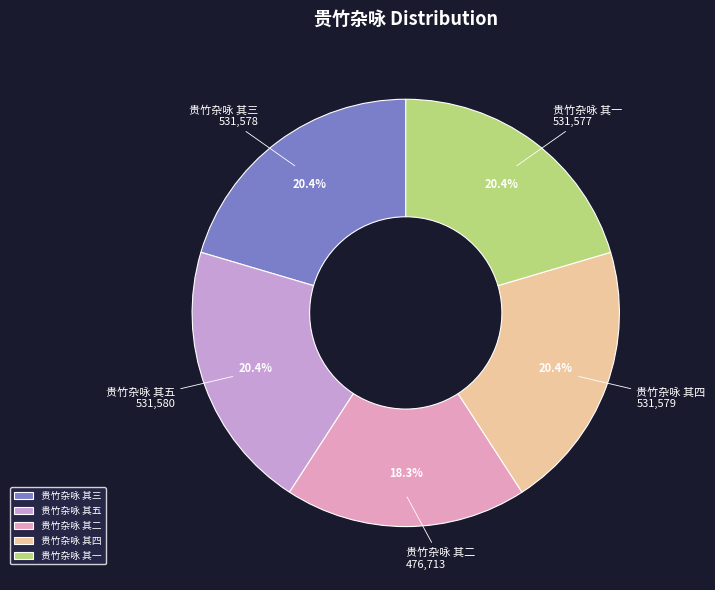

Count the number of slices in the pie.

5